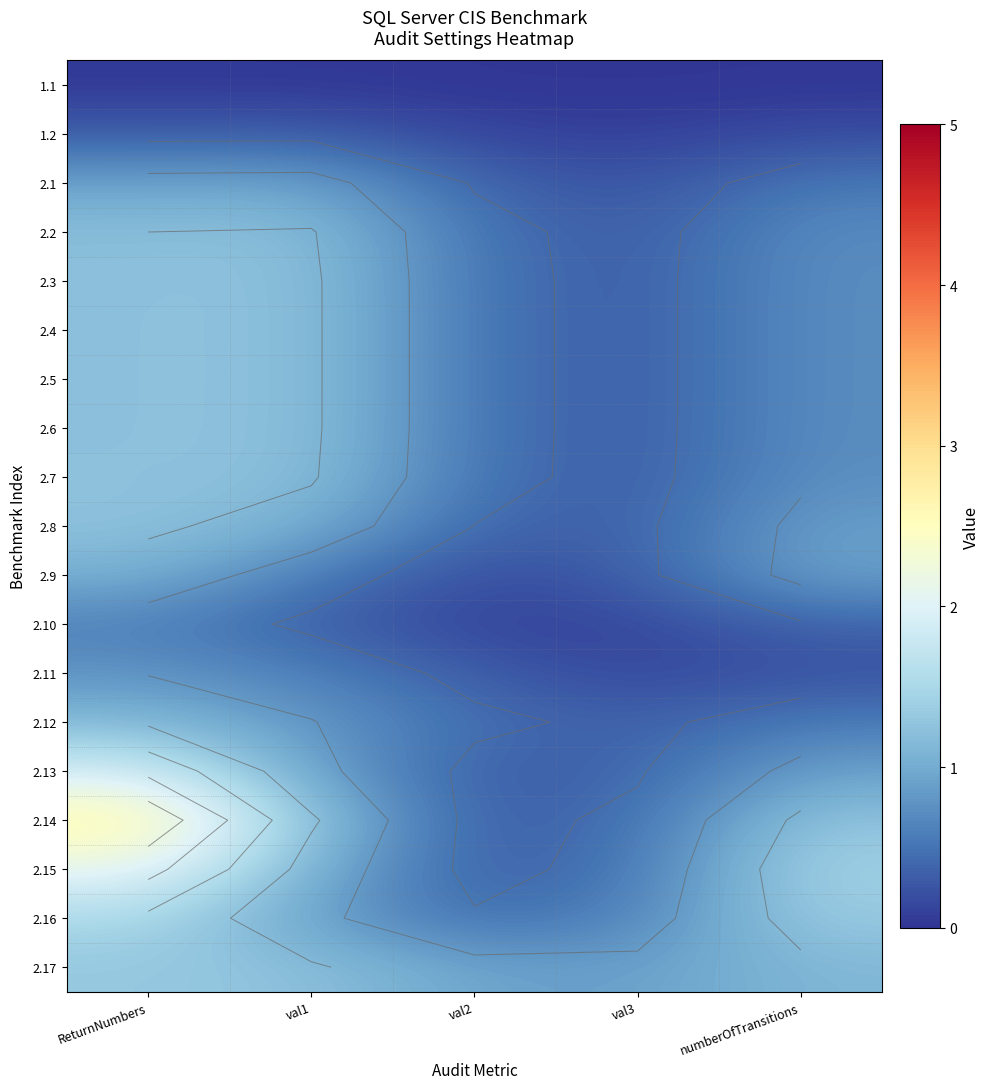

The value of 2.8 at numberOfTransitions is 0.9. True or false?

True